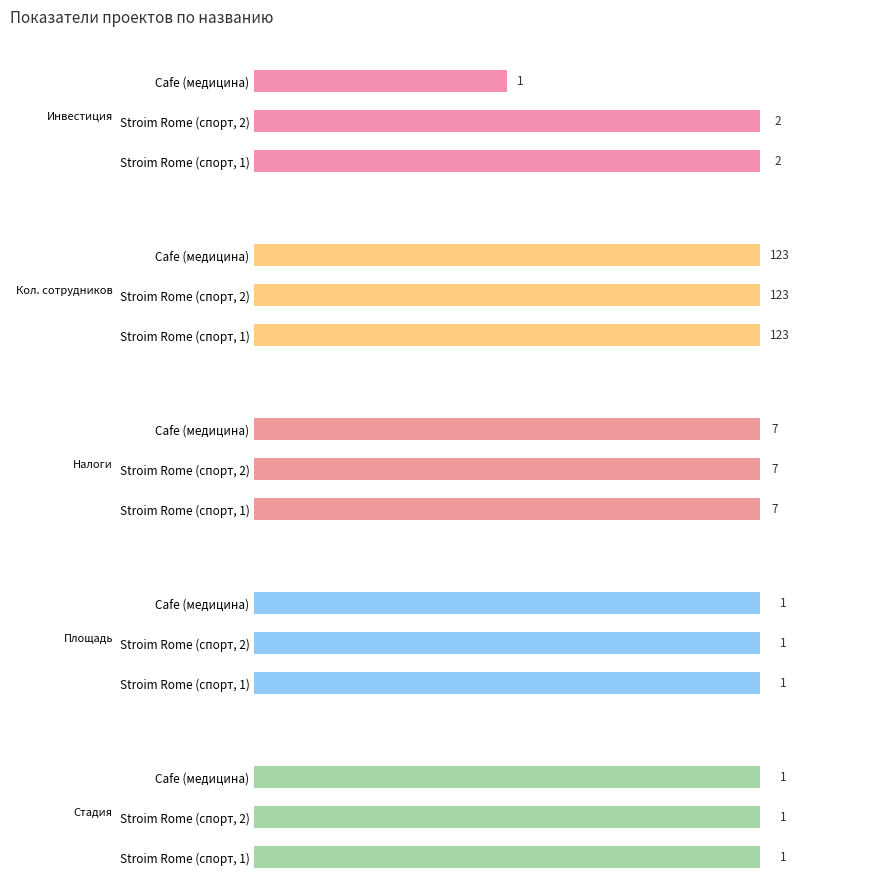

The Стадия series shows 0.3 at 0.5. True or false?

False